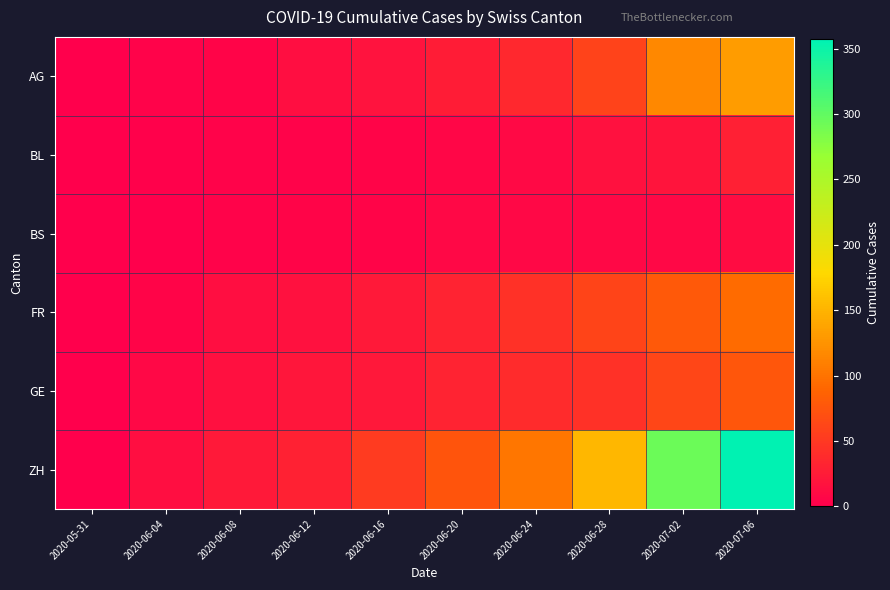

Rank the series at 2020-06-28 from highest to lowest value.

ZH, FR, AG, GE, BL, BS